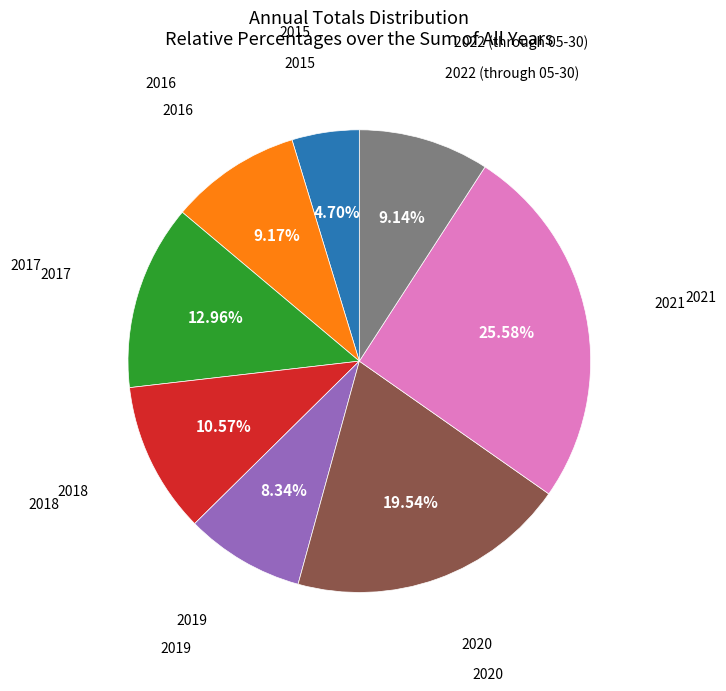

Is there a majority slice in this chart?

No